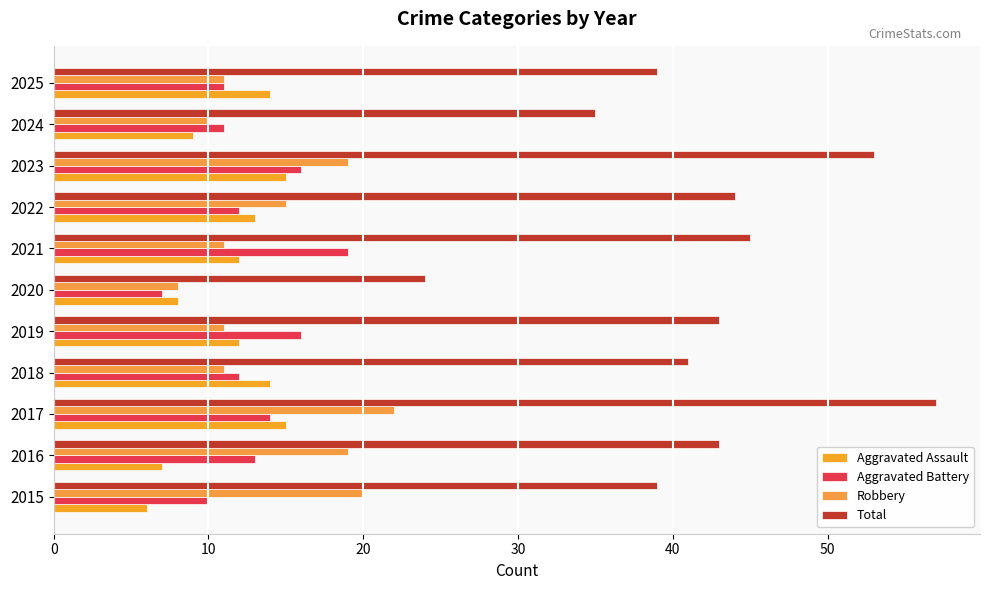

What is the difference between the maximum and minimum values in the Aggravated Battery series?

12